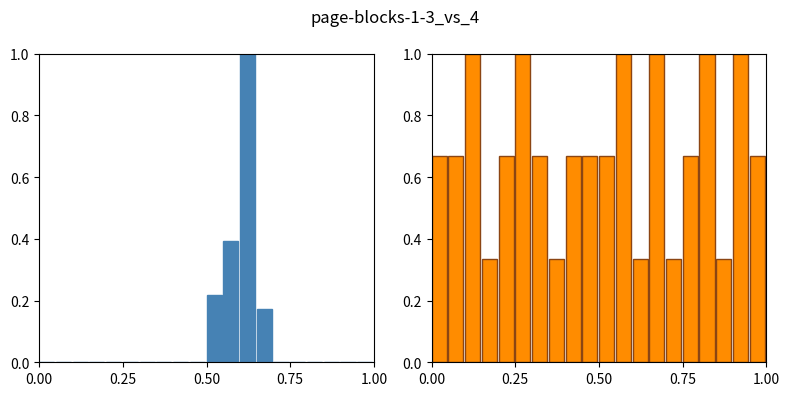

Are the bars horizontal?

No